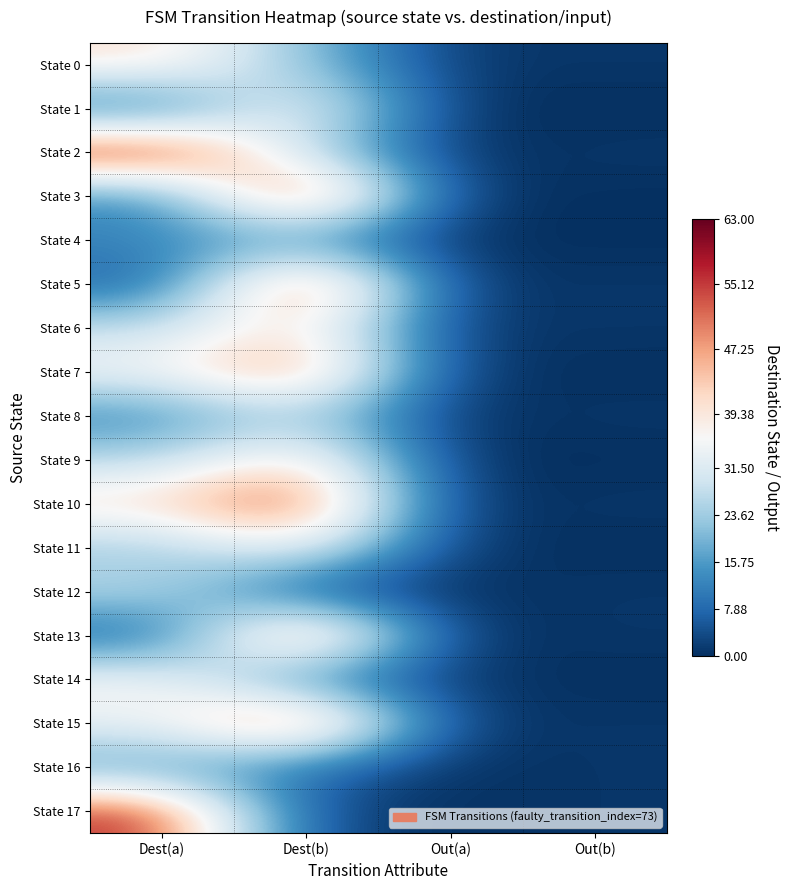

What is the greatest value displayed?

63